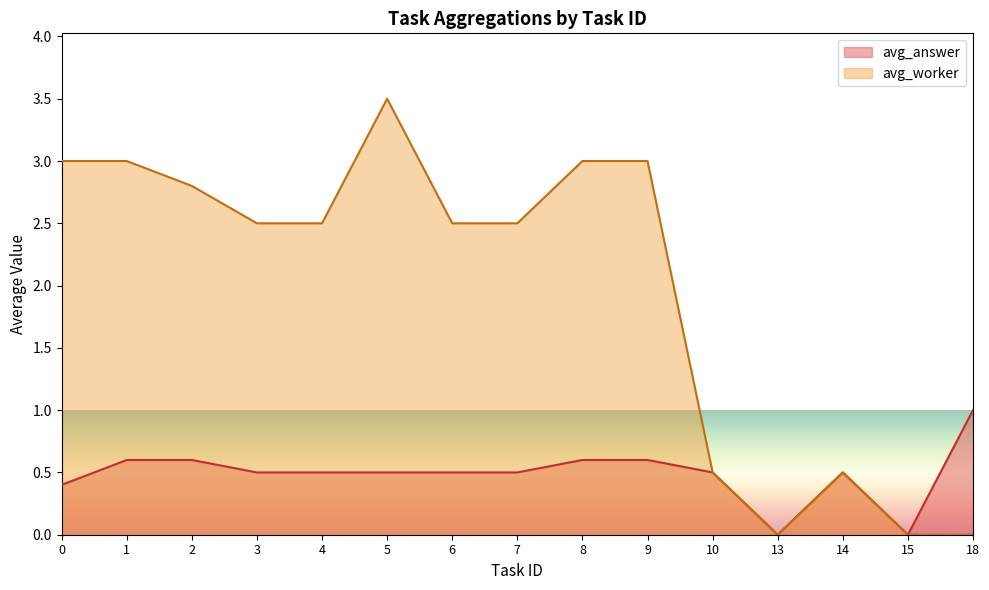

Is it true that avg_worker equals 0.9 at 10?

False